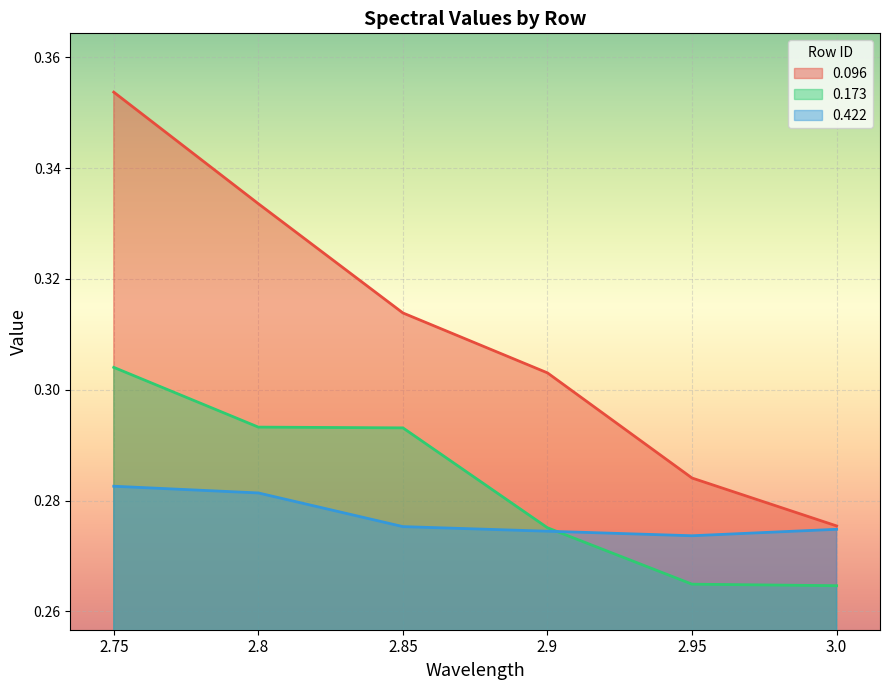

Which series changed the most between 2.8 and 3.0?

0.096